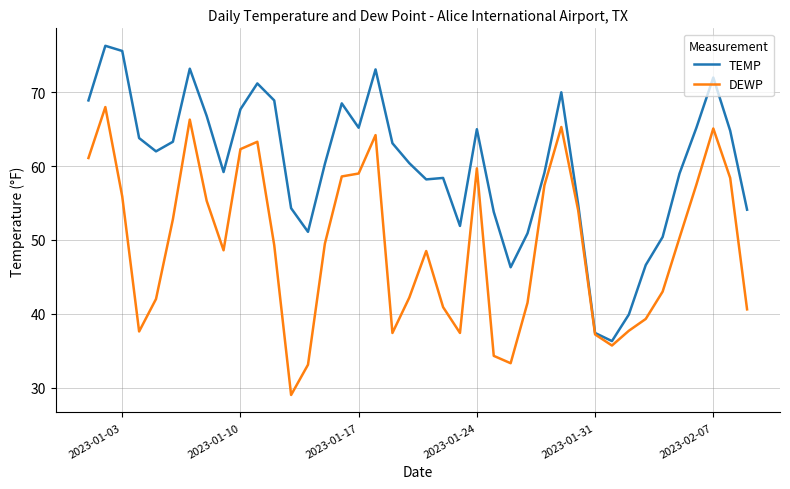

Rank the series by their maximum value, from highest to lowest.

TEMP, DEWP